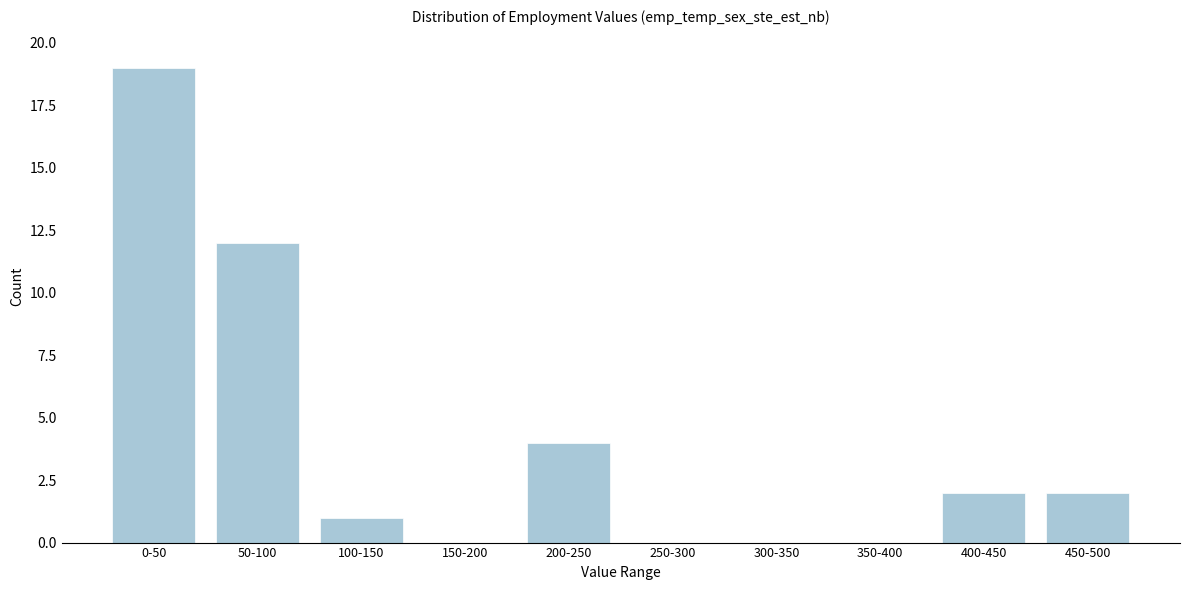

Reading right to left, list all the values displayed in this chart.

450-500=2	400-450=2	350-400=0	300-350=0	250-300=0	200-250=4	150-200=0	100-150=1	50-100=12	0-50=19